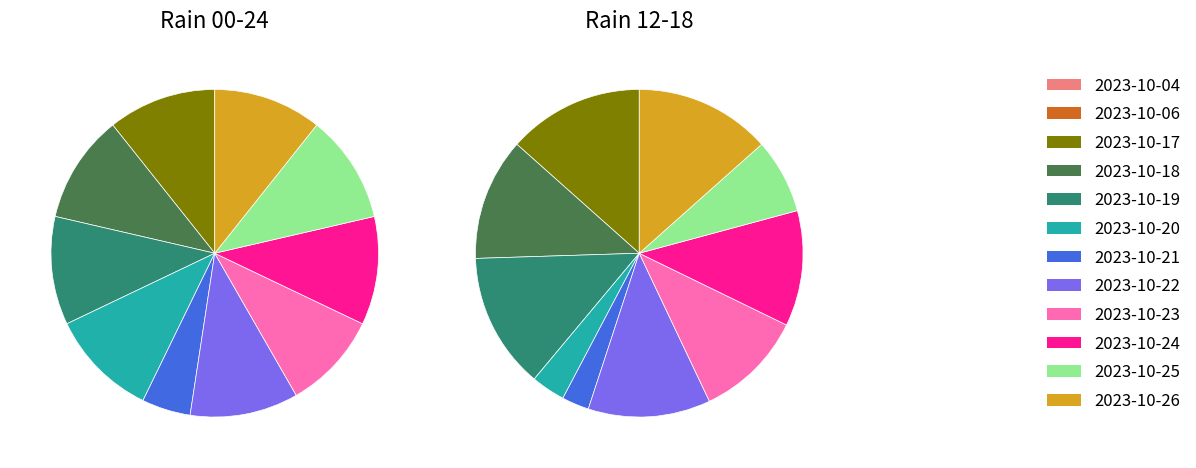

Which series changed the most between 2023-10-06 and 2023-10-17?

rain_00-24 (AM)